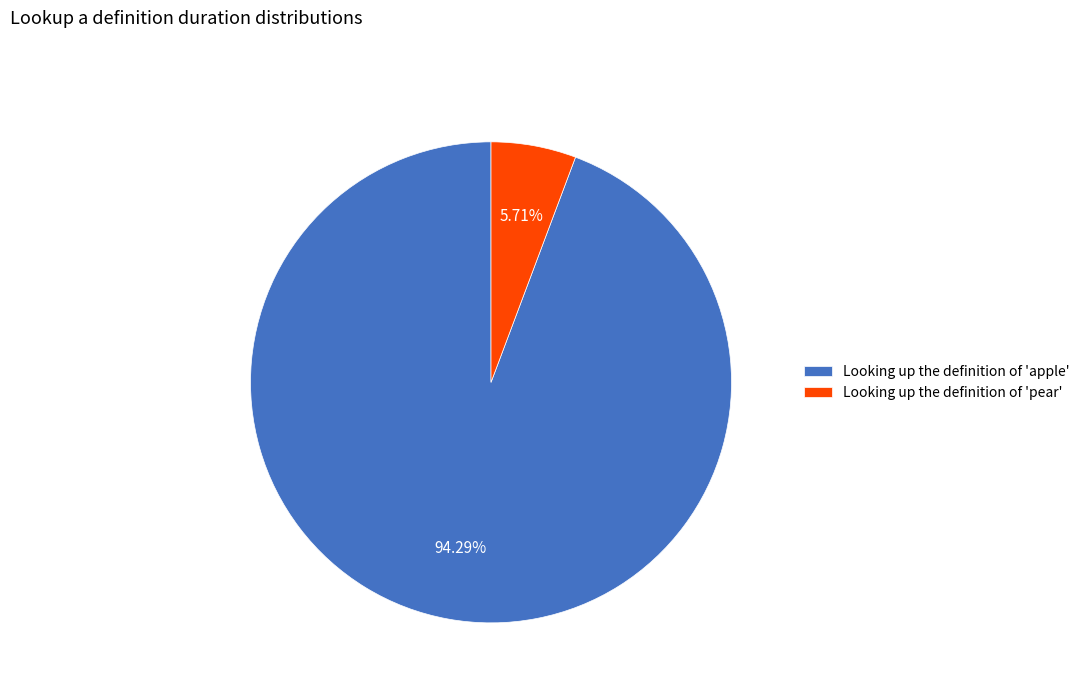

How many segments does this pie chart have?

2